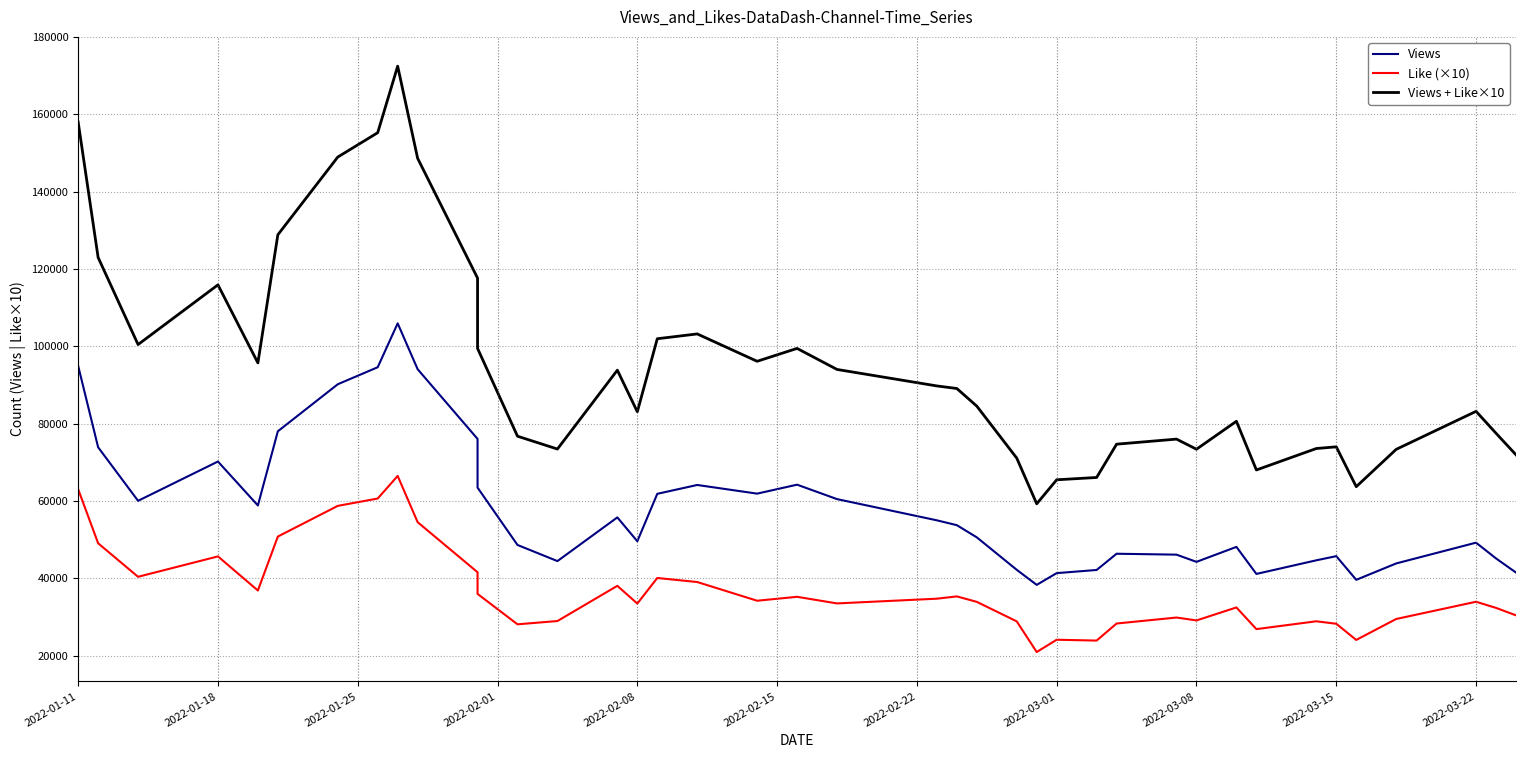

What is the difference between the maximum and minimum values in the Like (×10) series?

45545.0